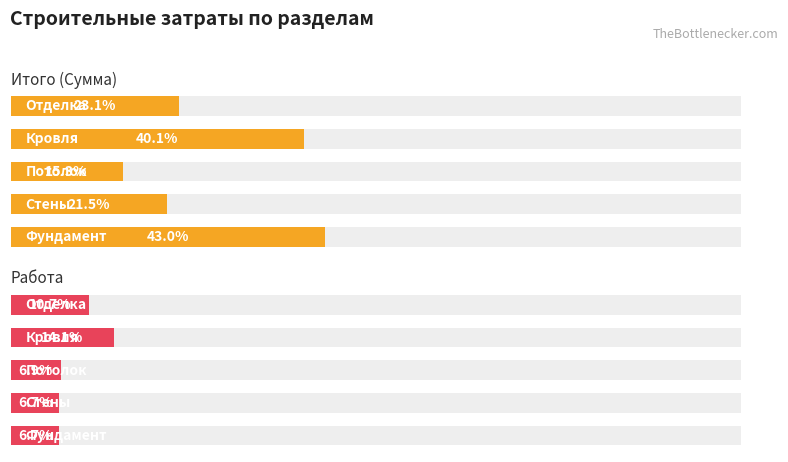

What is the average value of the Работа series?

14790.0